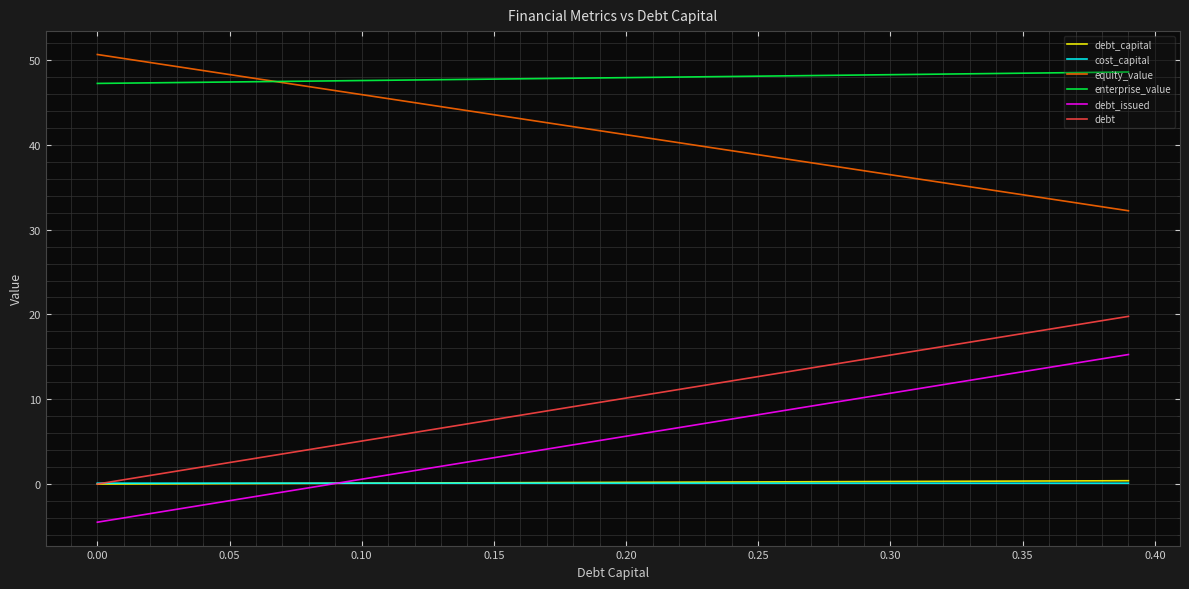

Which series has the largest total across all categories?

enterprise_value